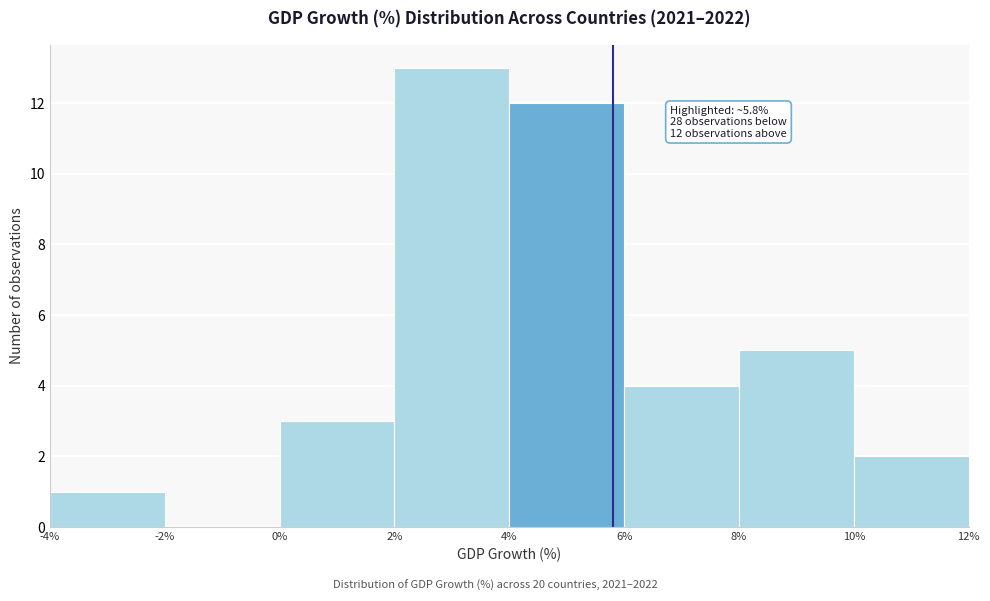

Which range on the x-axis has the tallest bar?

2% to 4%